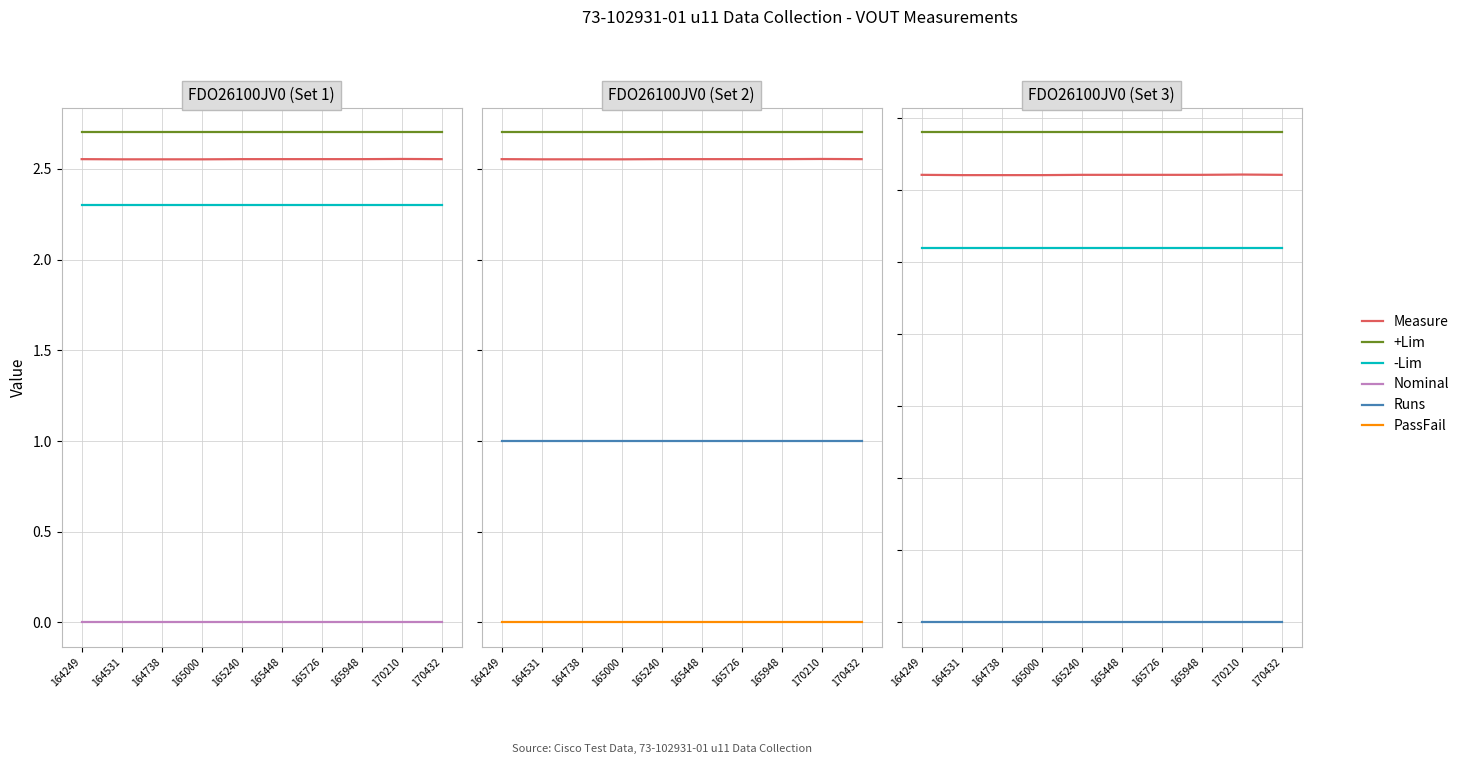

Count the number of data series in this chart.

6